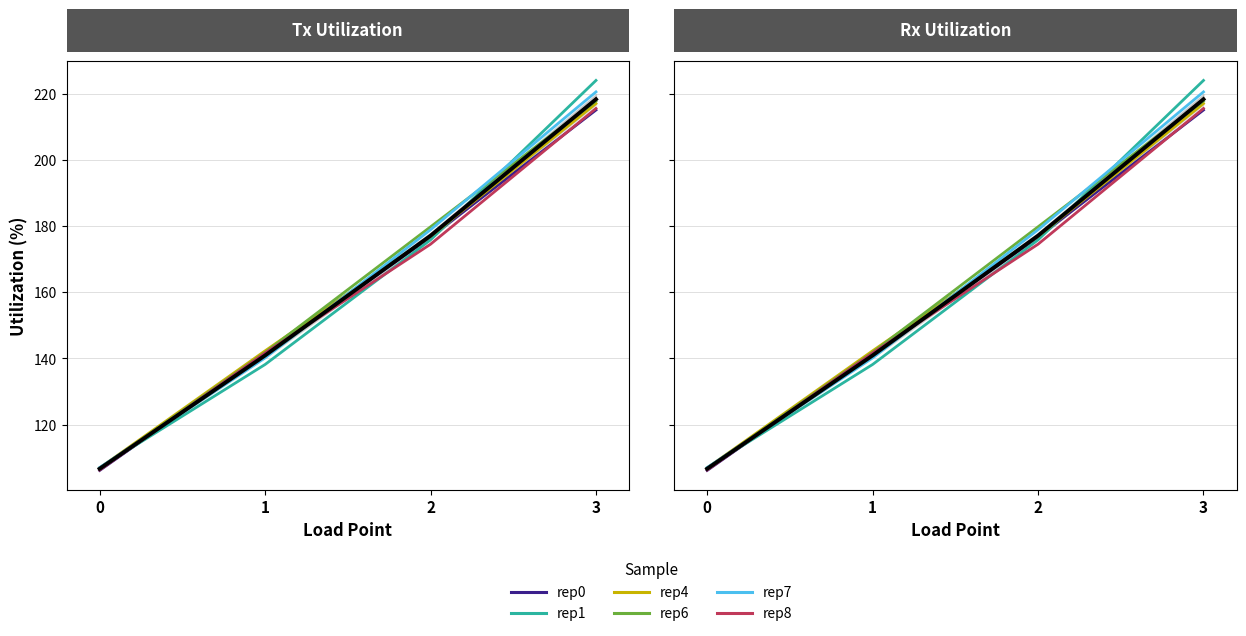

Rank the series by their maximum value, from highest to lowest.

rep1, rep7, rep6, rep4, rep8, rep0